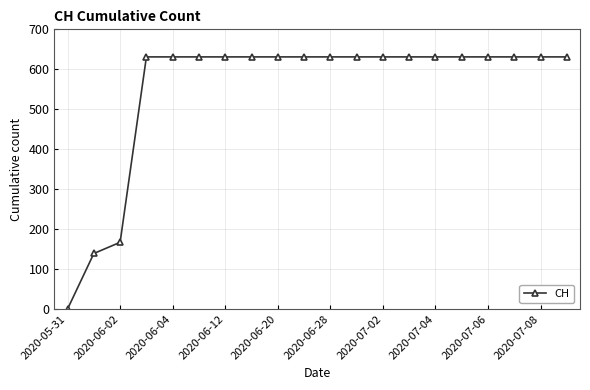

What is the value of the 12th point from the left?

631